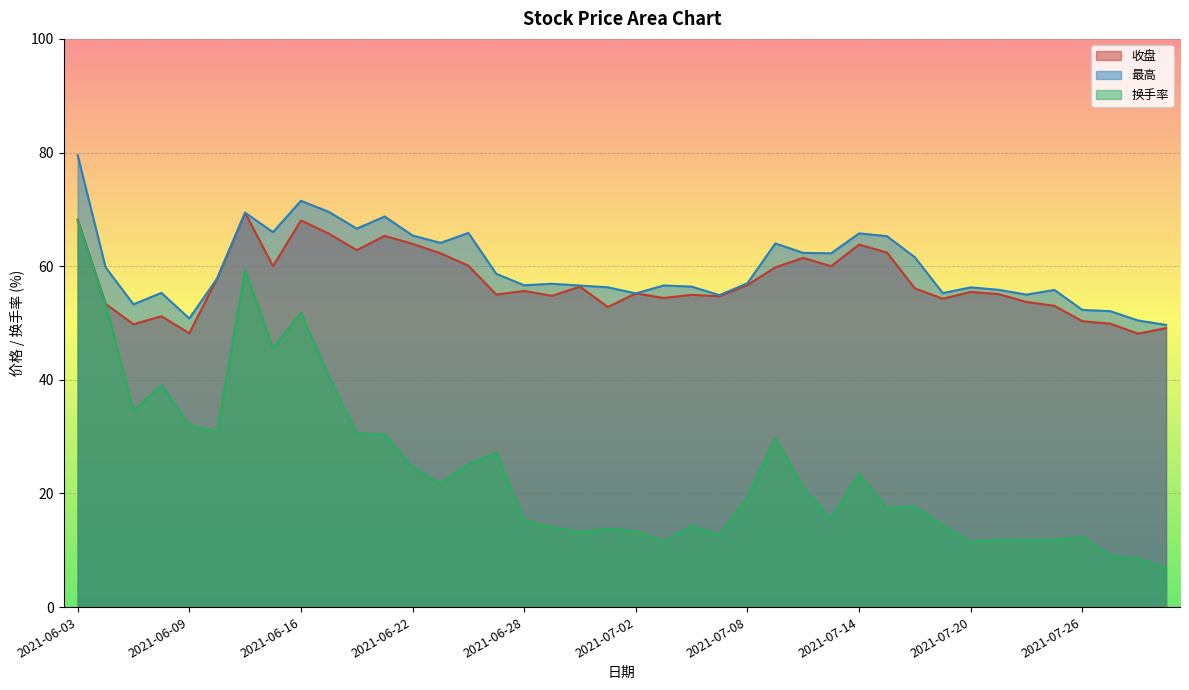

Reading left to right, transcribe all the data shown in this chart.

收盘: 2021-06-03=68.2	2021-06-04=53.4	2021-06-07=49.8	2021-06-08=51.2	2021-06-09=48.2	2021-06-10=57.8	2021-06-11=69.4	2021-06-15=60.0	2021-06-16=68.0	2021-06-17=65.7	2021-06-18=62.8	2021-06-21=65.3	2021-06-22=63.9	2021-06-23=62.3	2021-06-24=60.1	2021-06-25=55.0	2021-06-28=55.6	2021-06-29=54.8	2021-06-30=56.4	2021-07-01=52.8	2021-07-02=55.2	2021-07-05=54.4	2021-07-06=55.0	2021-07-07=54.7	2021-07-08=56.7	2021-07-09=59.8	2021-07-12=61.5	2021-07-13=60.0	2021-07-14=63.8	2021-07-15=62.4	2021-07-16=56.1	2021-07-19=54.3	2021-07-20=55.5	2021-07-21=55.1	2021-07-22=53.7	2021-07-23=53.0	2021-07-26=50.3	2021-07-27=49.9	2021-07-28=48.1	2021-07-29=49.1
最高: 2021-06-03=79.5	2021-06-04=59.8	2021-06-07=53.3	2021-06-08=55.3	2021-06-09=50.8	2021-06-10=57.8	2021-06-11=69.4	2021-06-15=66.0	2021-06-16=71.5	2021-06-17=69.6	2021-06-18=66.6	2021-06-21=68.7	2021-06-22=65.4	2021-06-23=64.1	2021-06-24=65.8	2021-06-25=58.7	2021-06-28=56.6	2021-06-29=56.9	2021-06-30=56.6	2021-07-01=56.3	2021-07-02=55.2	2021-07-05=56.6	2021-07-06=56.4	2021-07-07=54.9	2021-07-08=57.0	2021-07-09=64.0	2021-07-12=62.3	2021-07-13=62.3	2021-07-14=65.8	2021-07-15=65.3	2021-07-16=61.6	2021-07-19=55.3	2021-07-20=56.3	2021-07-21=55.8	2021-07-22=55.0	2021-07-23=55.8	2021-07-26=52.3	2021-07-27=52.1	2021-07-28=50.4	2021-07-29=49.7
换手率: 2021-06-03=68.0	2021-06-04=53.4	2021-06-07=34.5	2021-06-08=39.0	2021-06-09=32.0	2021-06-10=30.8	2021-06-11=59.3	2021-06-15=45.5	2021-06-16=51.8	2021-06-17=40.5	2021-06-18=30.6	2021-06-21=30.4	2021-06-22=24.7	2021-06-23=21.7	2021-06-24=25.1	2021-06-25=27.2	2021-06-28=15.3	2021-06-29=14.0	2021-06-30=13.2	2021-07-01=13.8	2021-07-02=13.4	2021-07-05=11.5	2021-07-06=14.3	2021-07-07=12.7	2021-07-08=19.3	2021-07-09=29.7	2021-07-12=21.1	2021-07-13=15.5	2021-07-14=23.4	2021-07-15=17.4	2021-07-16=17.7	2021-07-19=14.3	2021-07-20=11.5	2021-07-21=11.8	2021-07-22=11.8	2021-07-23=11.8	2021-07-26=12.3	2021-07-27=9.1	2021-07-28=8.5	2021-07-29=6.9